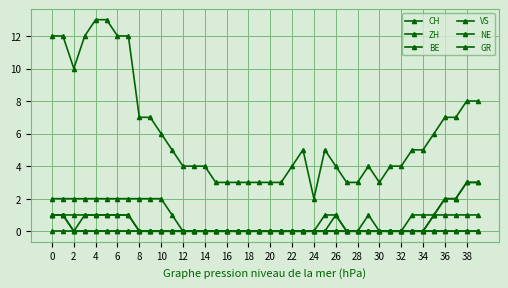

How many lines are shown in the chart?

6